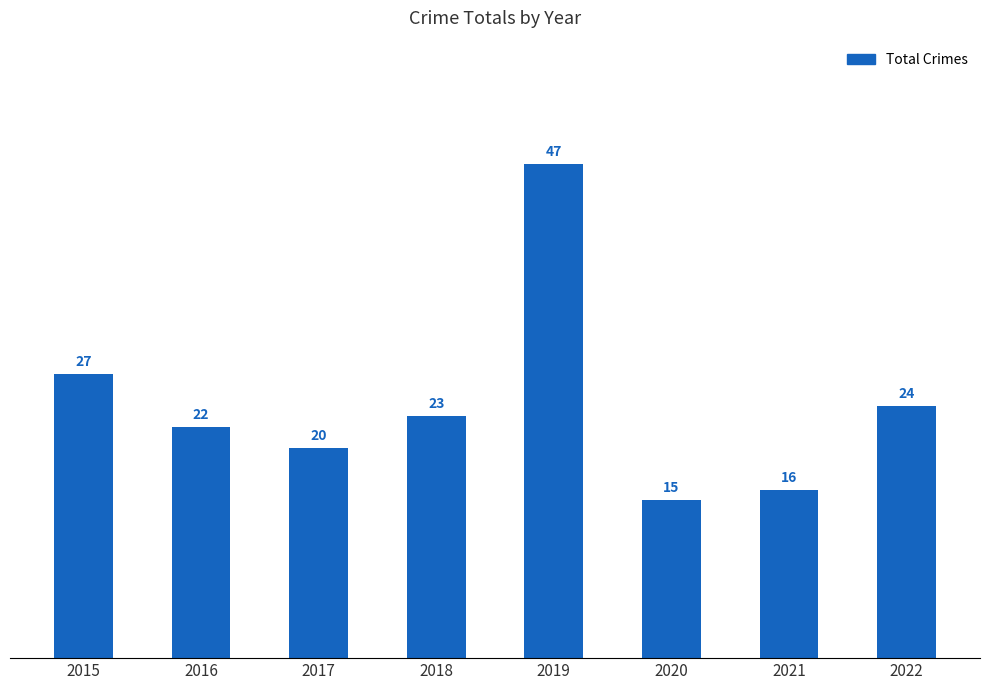

What is the greatest value displayed?

47